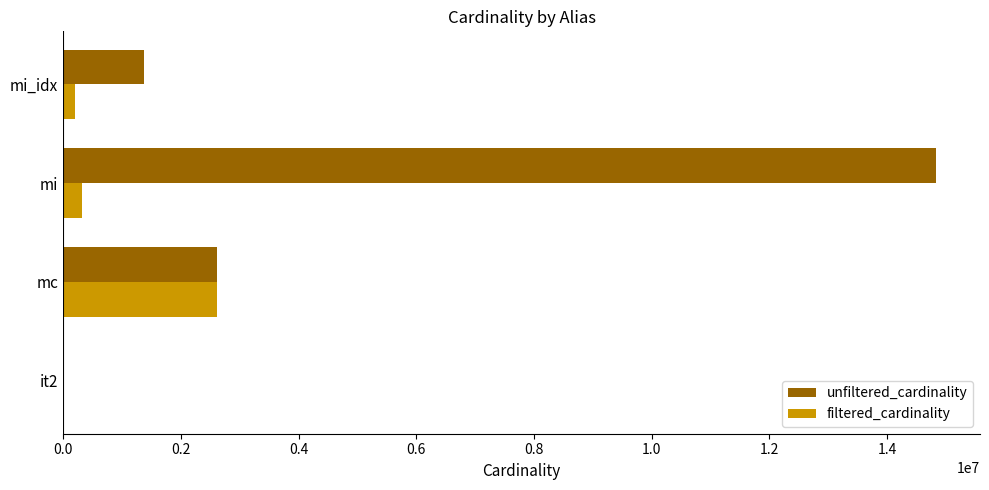

Between mi and mi_idx, which series saw the biggest shift?

unfiltered_cardinality